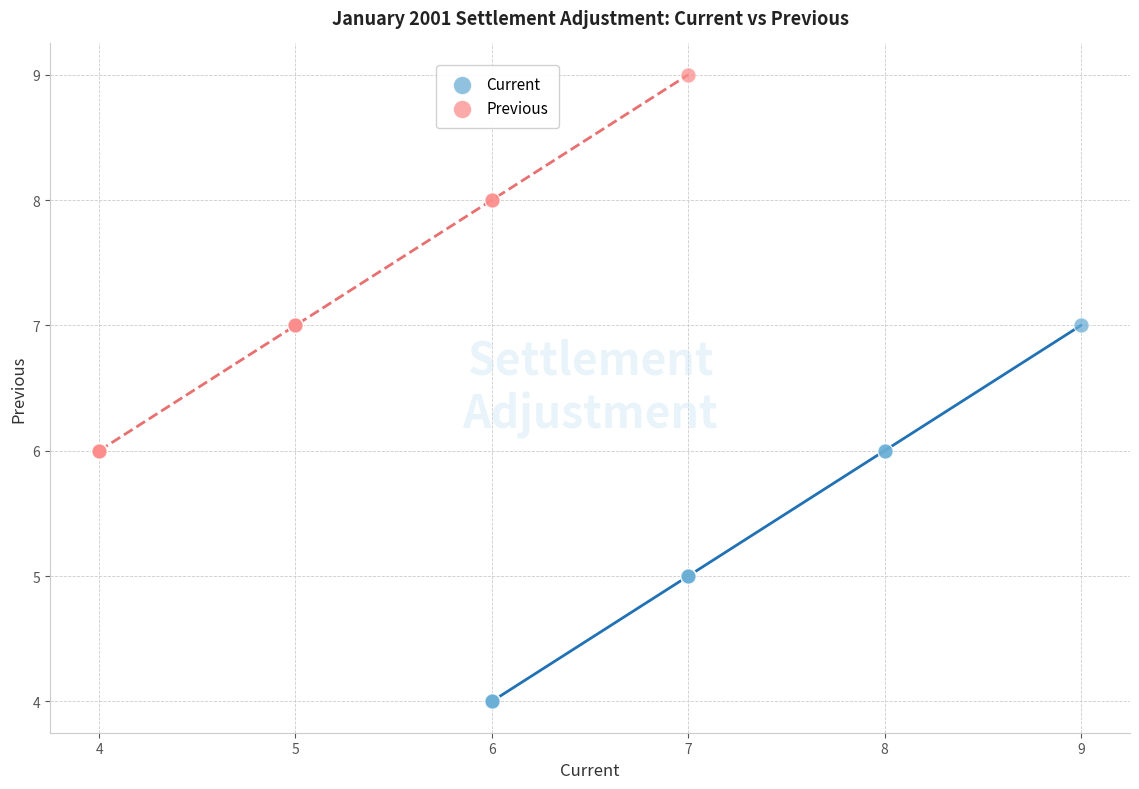

Which series reaches the minimum Y coordinate?

Current